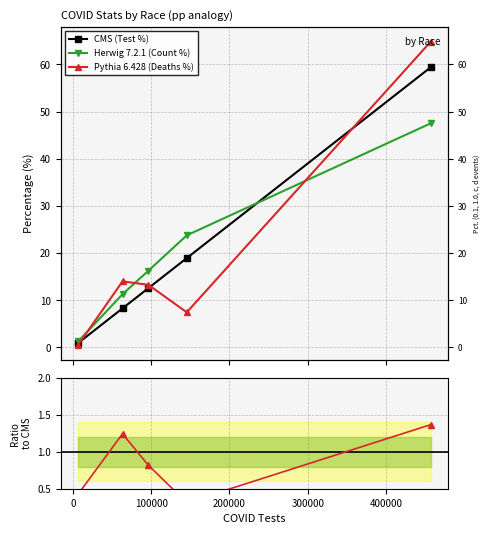

Rank the series by their maximum value, from highest to lowest.

Pythia 6.428 (Deaths %), CMS (Test %), Herwig 7.2.1 (Count %), Ratio to CMS